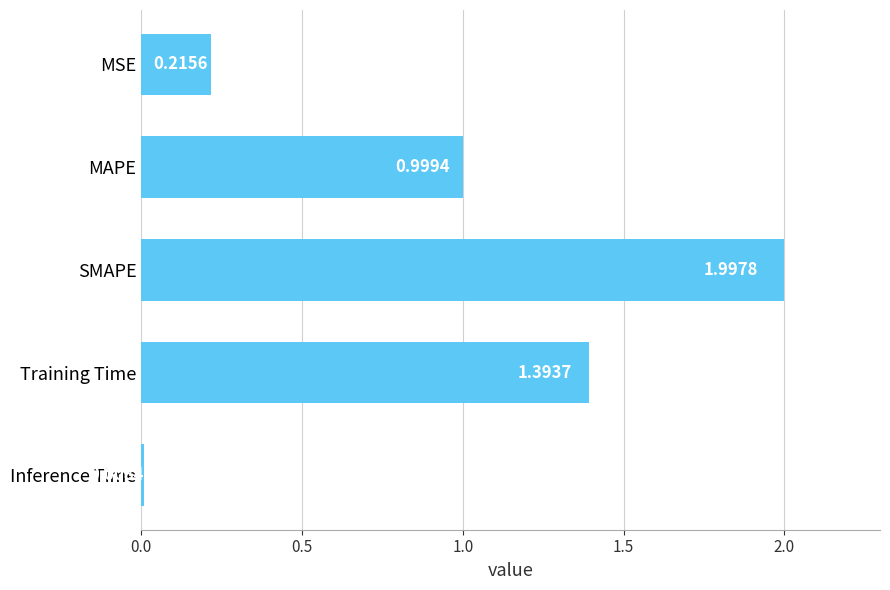

Approximately how many times larger is the value at MAPE compared to Training Time?

0.7